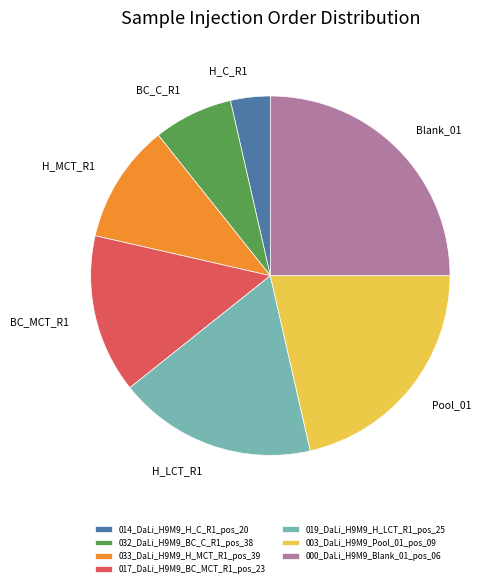

The 033_DaLi_H9M9_H_MCT_R1_pos_39 slice represents 11% of the pie. True or false?

True